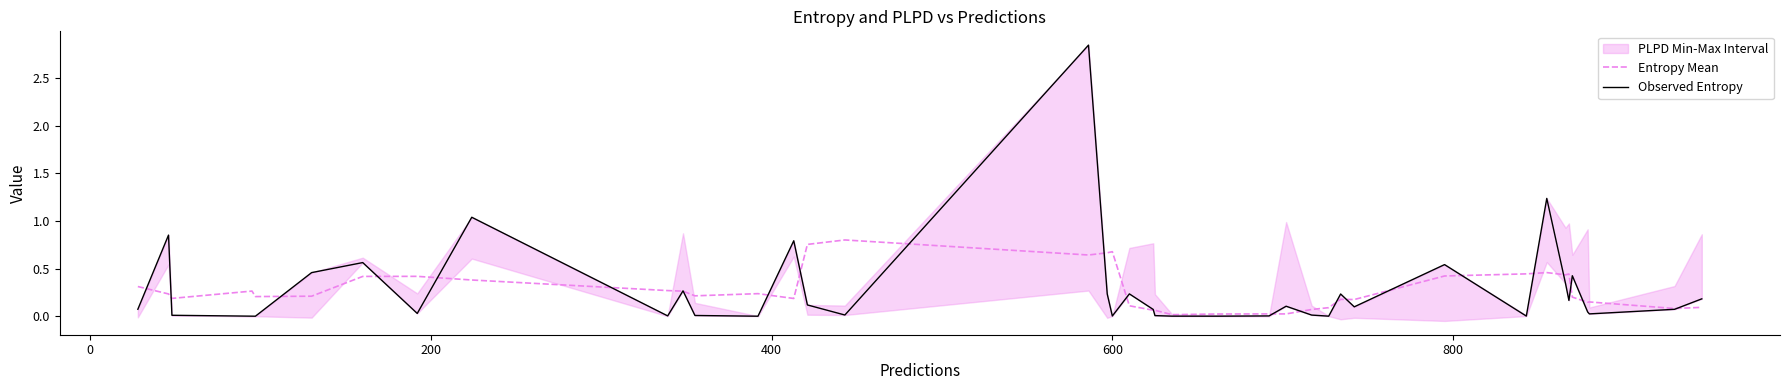

What is the difference between the maximum and second lowest values in the Observed Entropy series?

2.8